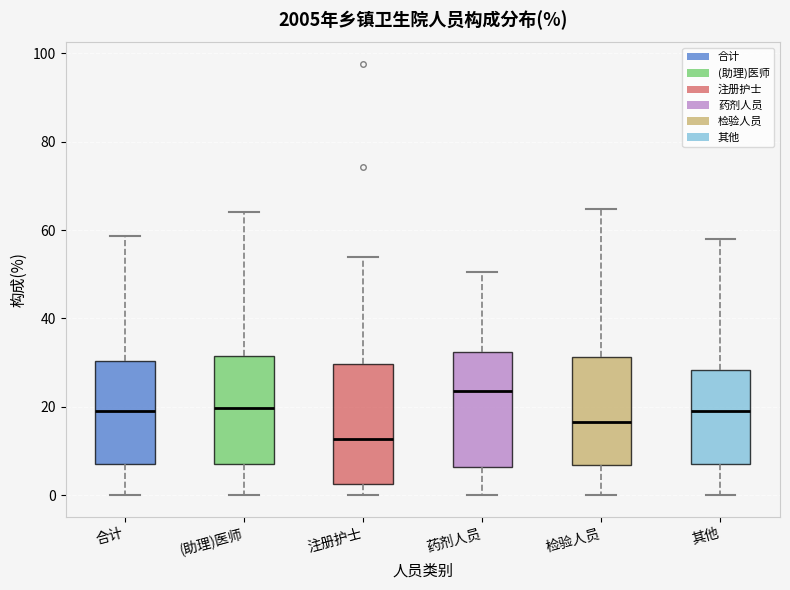

Reading left to right, transcribe this box plot: for each box, give where its median line is, the range the box spans, and where its two whiskers end, as read against the y-axis. The values are not printed on the chart, so give them approximately, as read against the axis.

合计: median 20, box 6 to 30, whiskers 0 to 58
(助理)医师: median 20, box 8 to 32, whiskers 0 to 64
注册护士: median 12, box 2 to 30, whiskers 0 to 54
药剂人员: median 24, box 6 to 32, whiskers 0 to 50
检验人员: median 16, box 6 to 32, whiskers 0 to 64
其他: median 20, box 8 to 28, whiskers 0 to 58